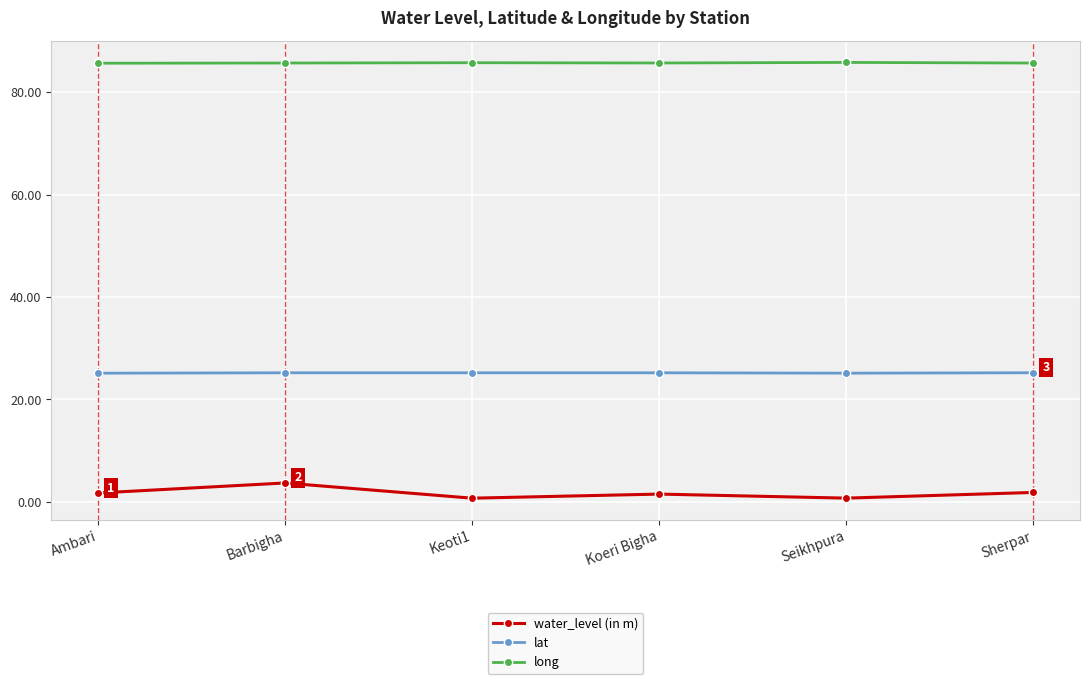

What is the highest value of the lat series?

25.2